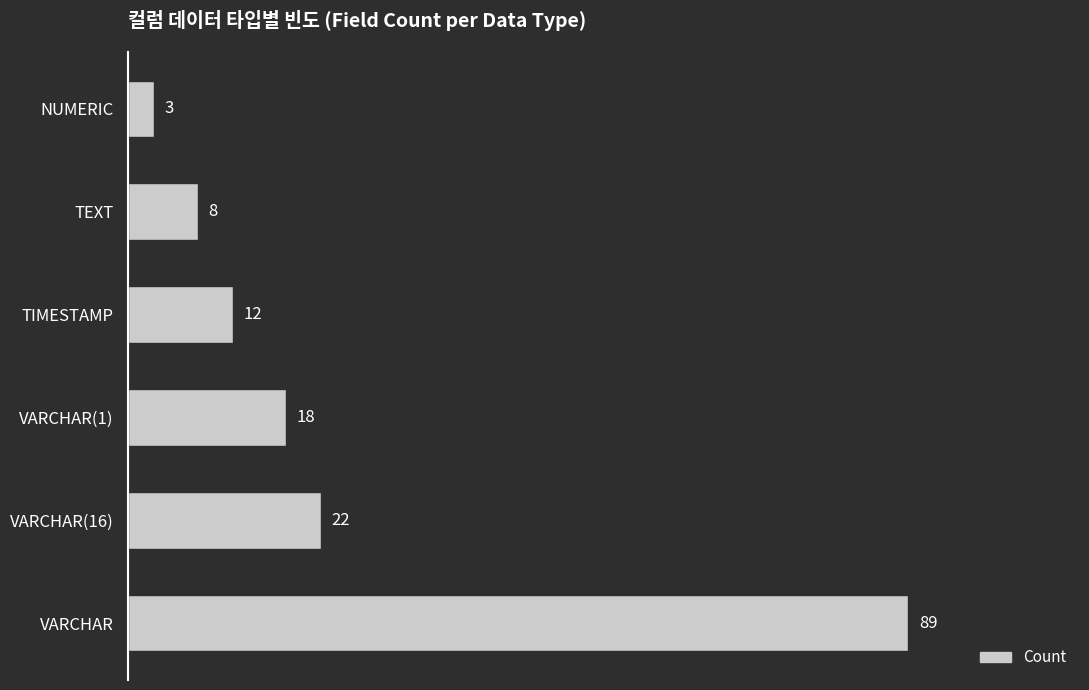

Reading bottom to top, what are all the values shown in this chart?

89	22	18	12	8	3